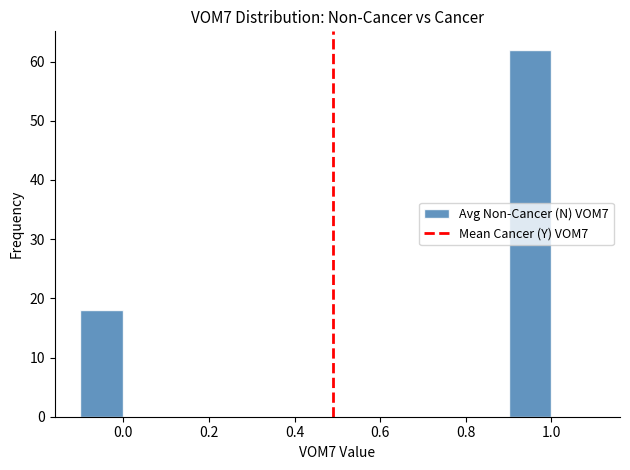

What is the height of the bar covering -0.1 to 0.0 on the x-axis? The values are not printed on the chart, so give them approximately, as read against the axis.

18